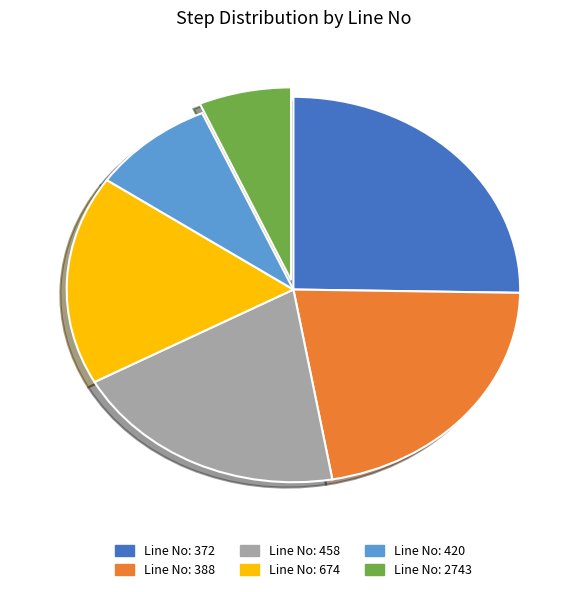

Rank the categories by value from highest to lowest.

Line No: 372, Line No: 388, Line No: 458, Line No: 674, Line No: 420, Line No: 2743